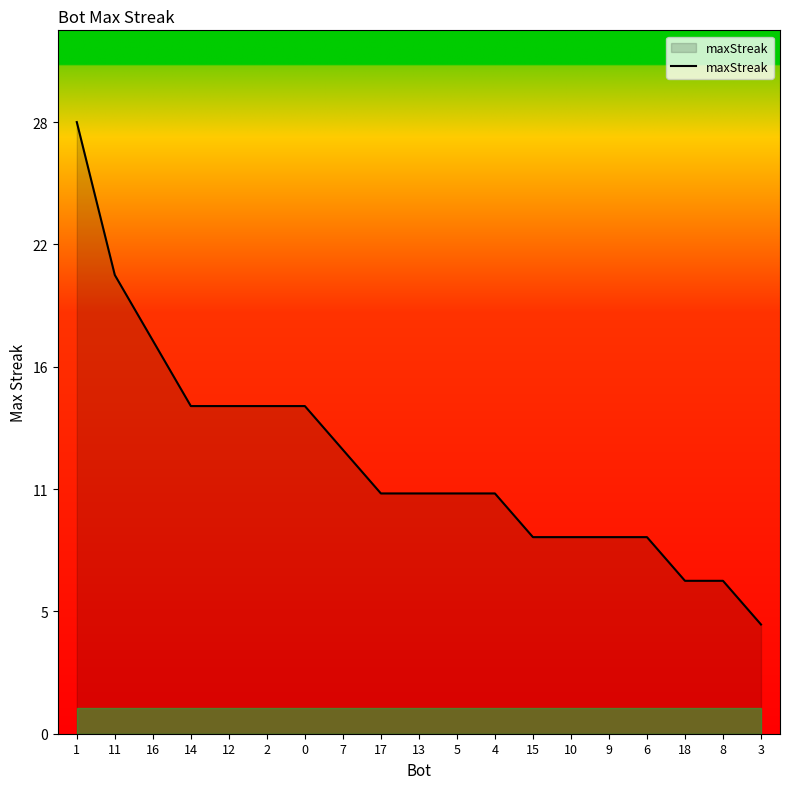

Reading right to left, transcribe all the data shown in this chart.

5	7	7	9	9	9	9	11	11	11	11	13	15	15	15	15	18	21	28